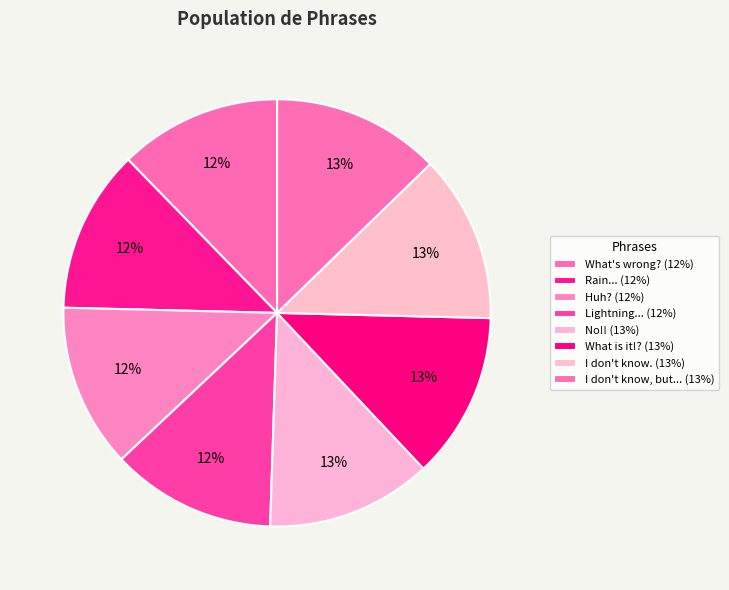

How many slices are in this pie chart?

8